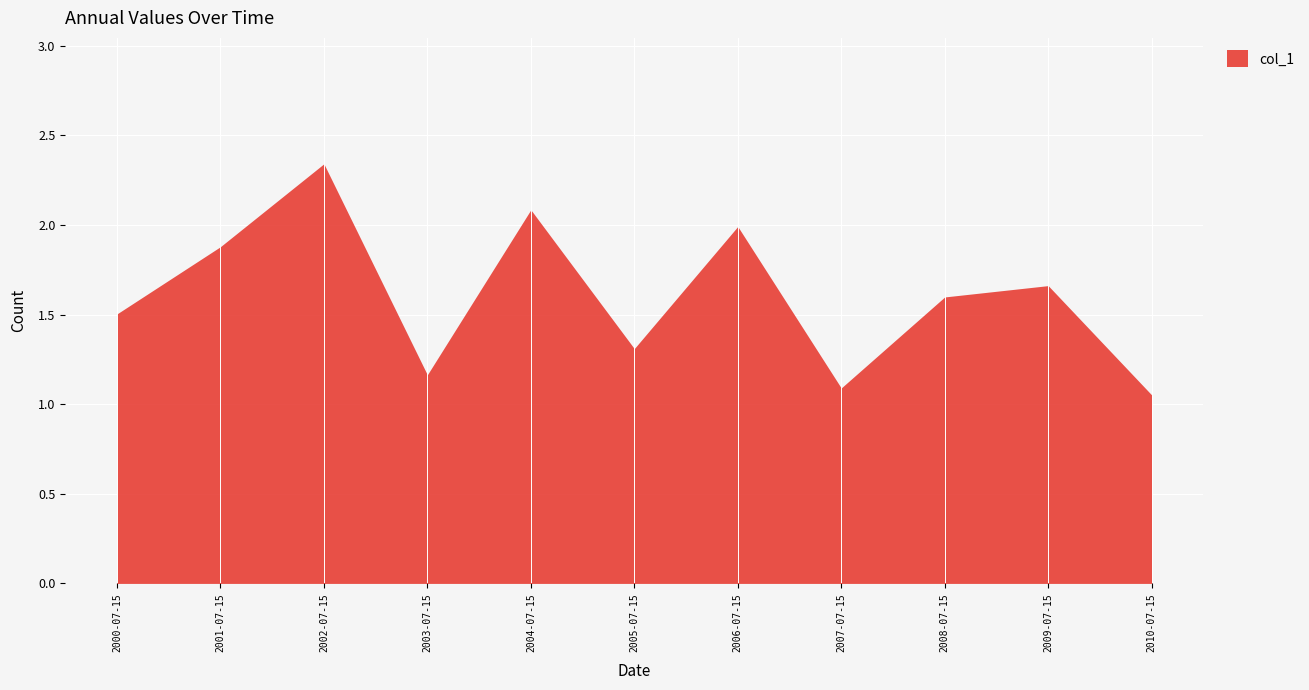

List the labels in order of value, largest first.

2002-07-15, 2004-07-15, 2006-07-15, 2001-07-15, 2009-07-15, 2008-07-15, 2000-07-15, 2005-07-15, 2003-07-15, 2007-07-15, 2010-07-15